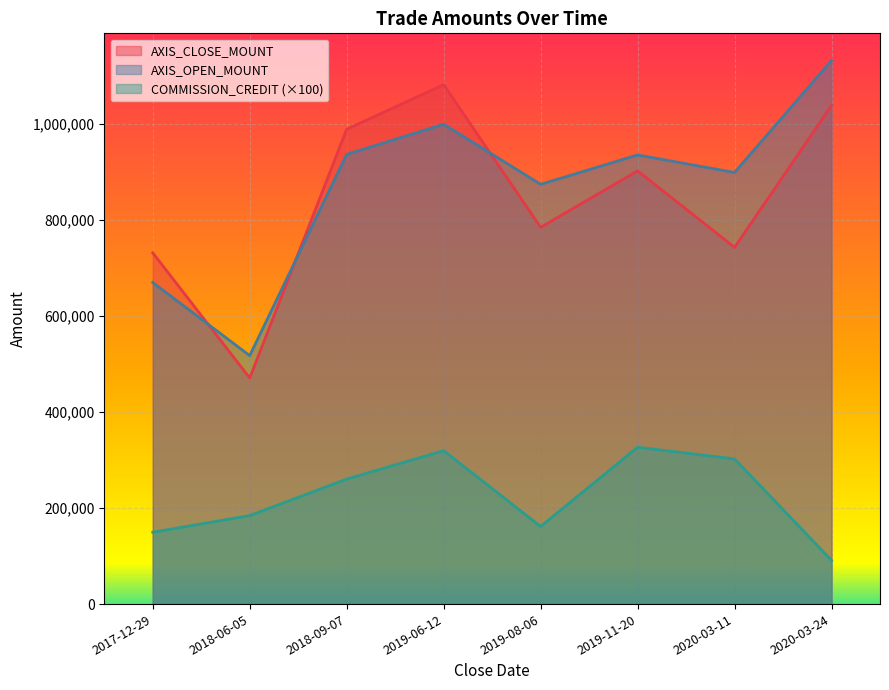

What is the minimum value shown in the chart?

91200